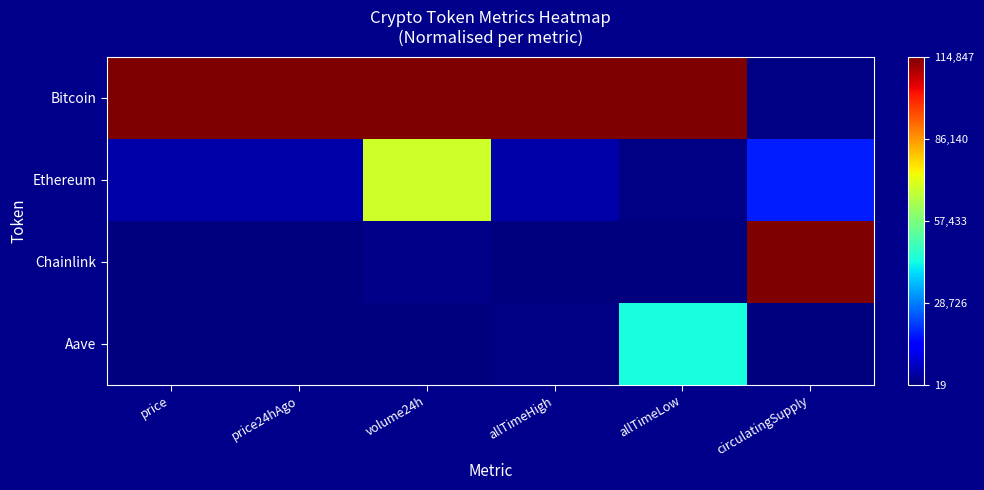

Between allTimeHigh and volume24h, which is larger?

allTimeHigh